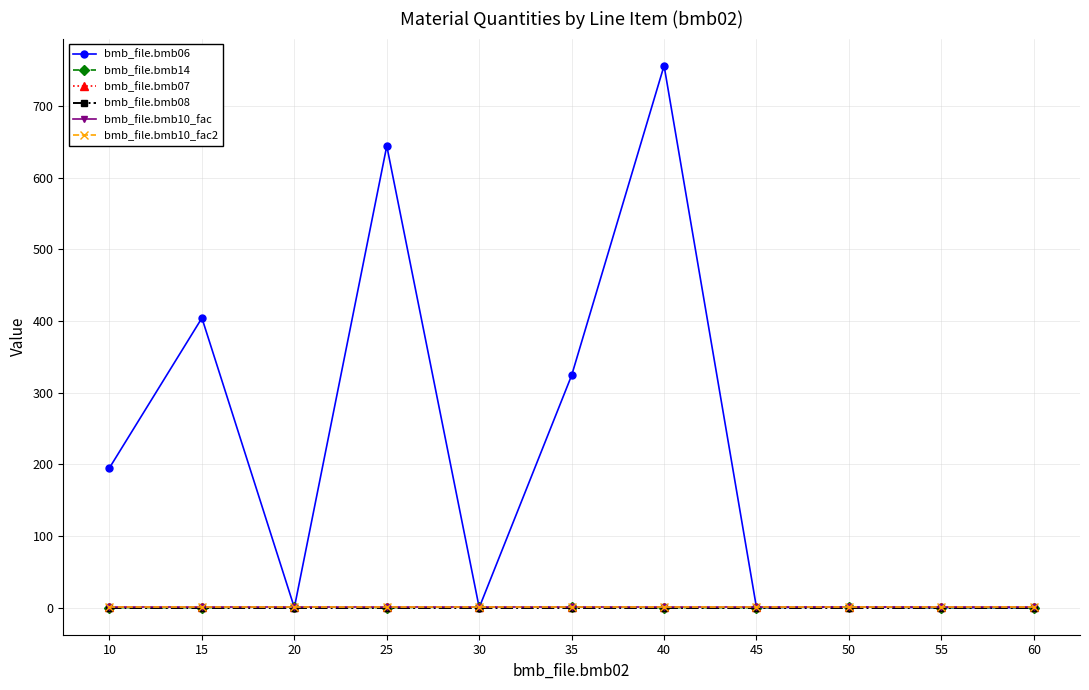

Between which two adjacent categories do bmb_file.bmb14 and bmb_file.bmb06 first intersect?

15 and 20